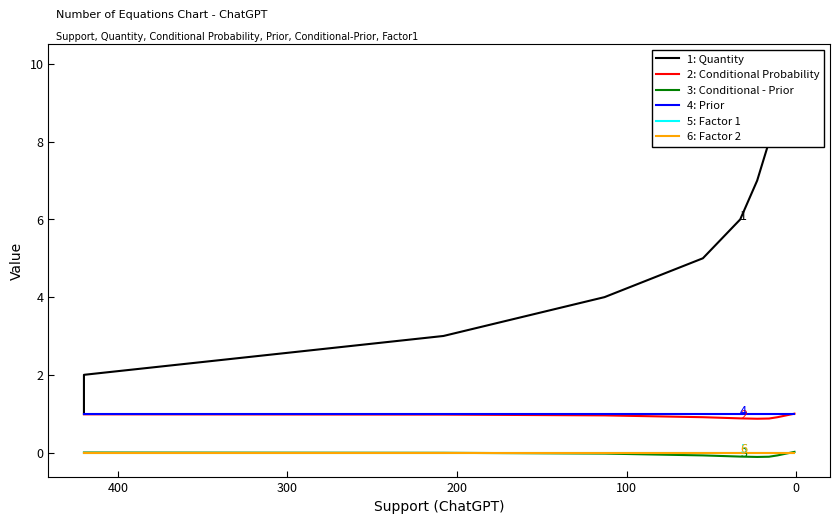

Reading left to right, transcribe all the data shown in this chart.

1: Quantity: 1.0	2.0	3.0	4.0	5.0	6.0	7.0	8.0	9.0	10.0
2: Conditional Probability: 1.0	1.0	1.0	1.0	0.9	0.9	0.9	0.9	0.9	1.0
3: Conditional - Prior: 0.0	0.0	-0.0	-0.0	-0.1	-0.1	-0.1	-0.1	-0.1	0.0
4: Prior: 1.0	1.0	1.0	1.0	1.0	1.0	1.0	1.0	1.0	1.0
5: Factor 1: 0.0	0.0	0.0	0.0	0.0	0.0	0.0	0.0	0.0	0.0
6: Factor 2: 0.0	0.0	0.0	0.0	0.0	0.0	0.0	0.0	0.0	0.0